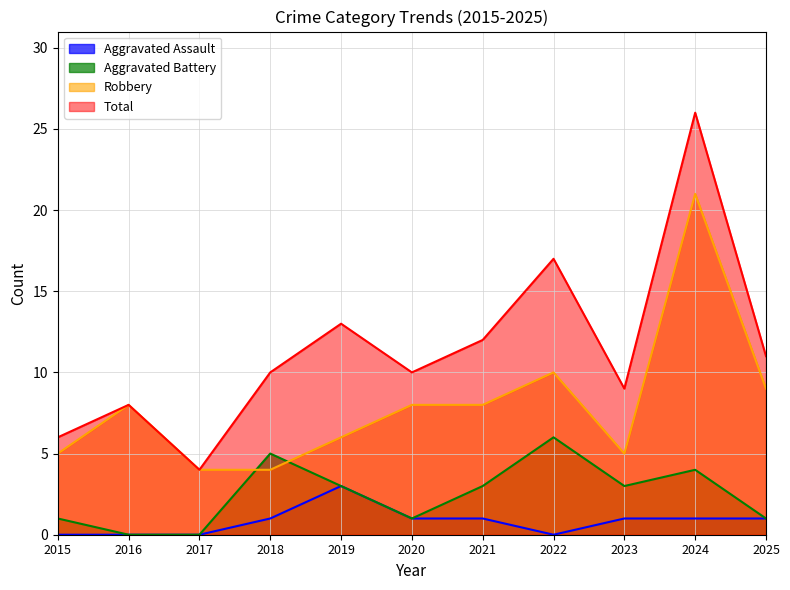

Rank the series at 2025 from highest to lowest value.

Total, Robbery, Aggravated Assault, Aggravated Battery